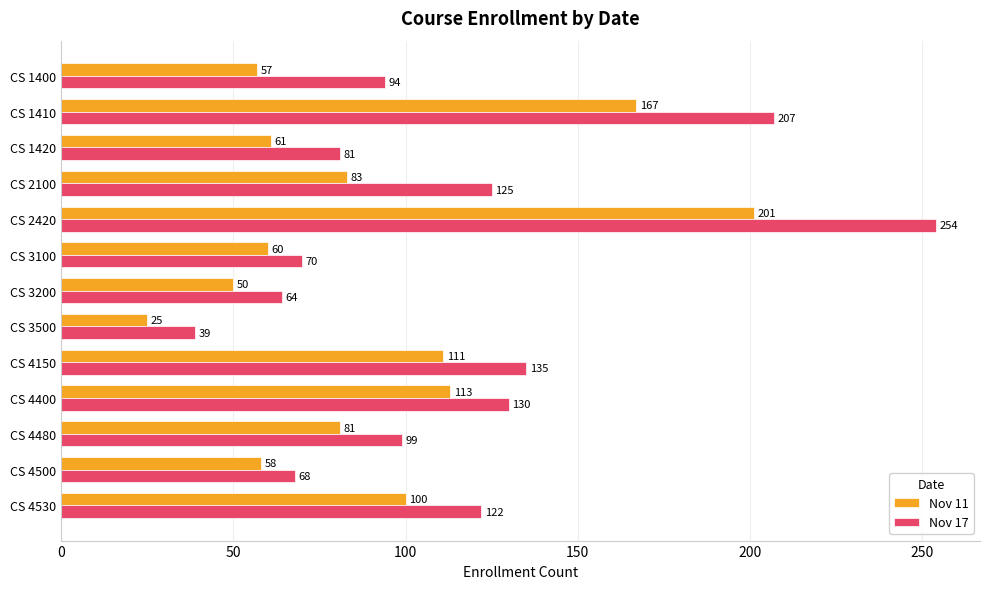

What is the sum of all Nov 17 values?

1488